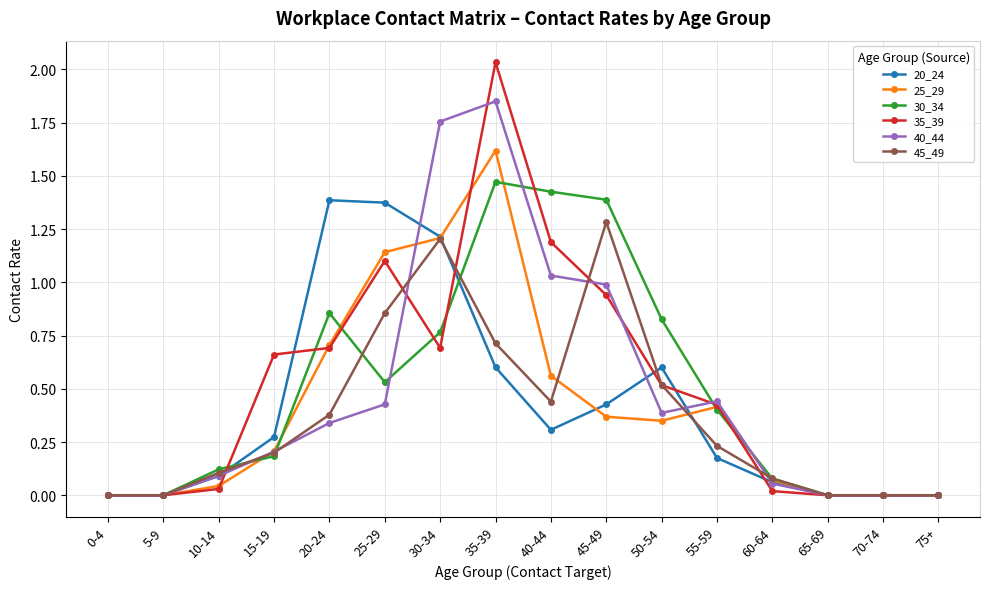

At which category does 45_49 reach its first local peak?

30-34